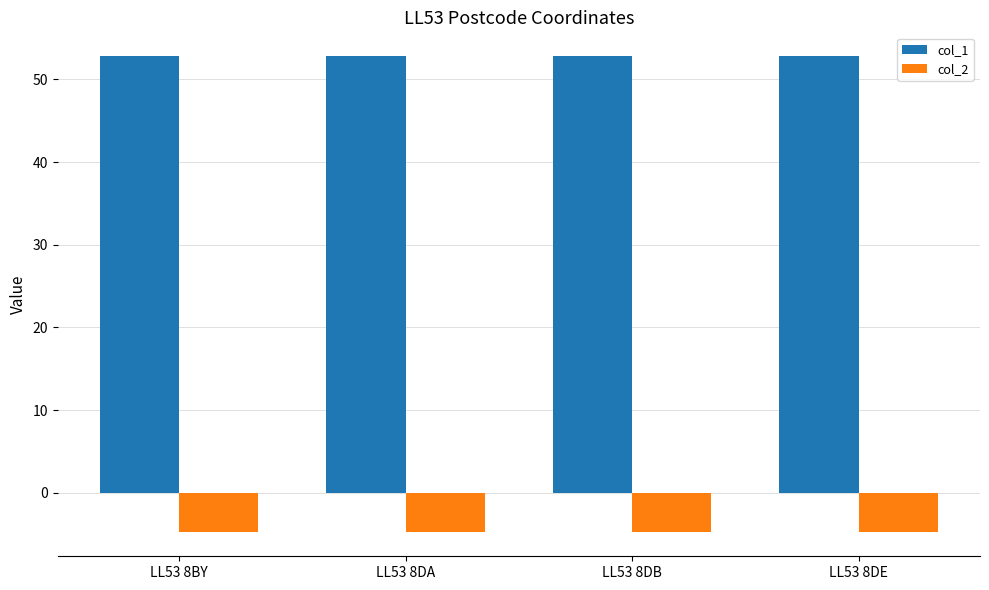

Is it true that col_2 equals -4.8 at LL53 8DE?

True